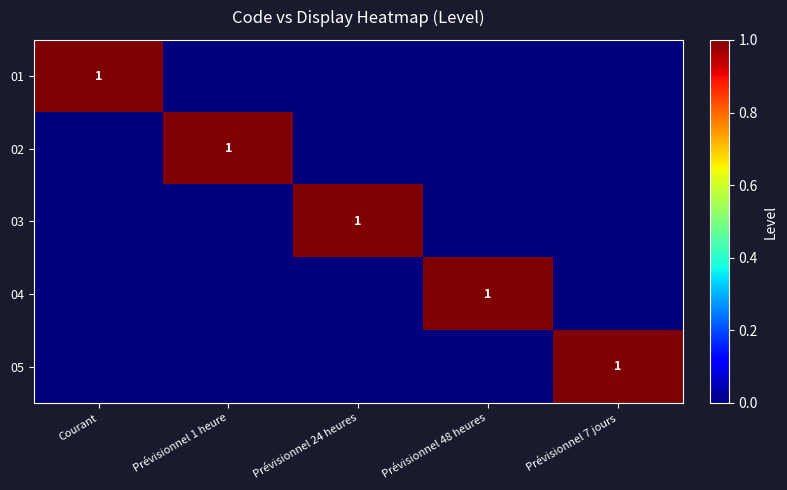

Is it true that 04 equals 1 at Prévisionnel 48 heures?

True